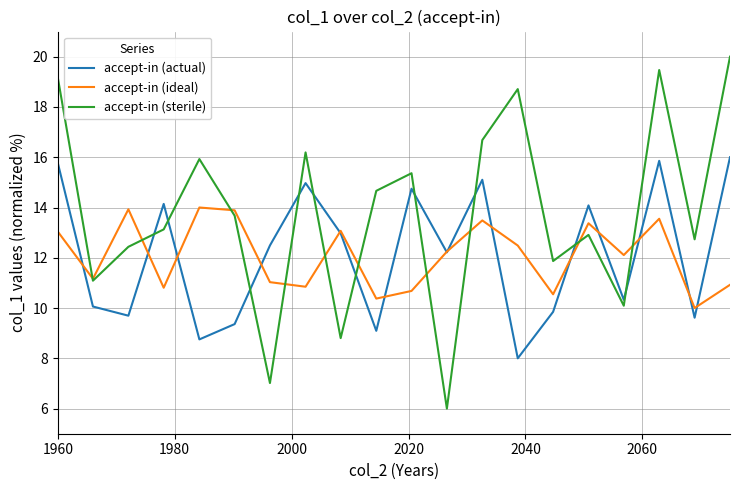

Which series has the largest total across all categories?

accept-in (sterile)